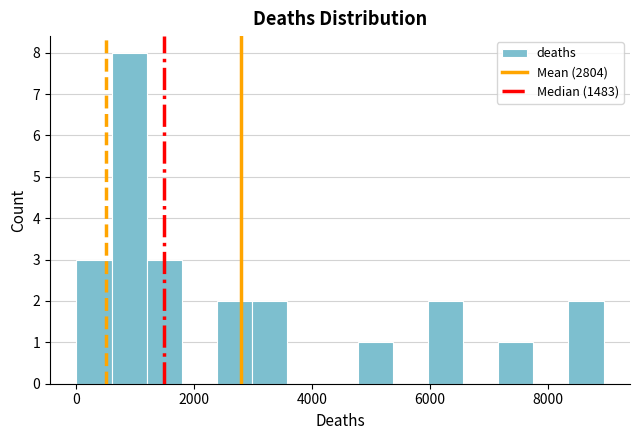

Read against the x-axis, roughly where is the centre of the tallest bar?

800